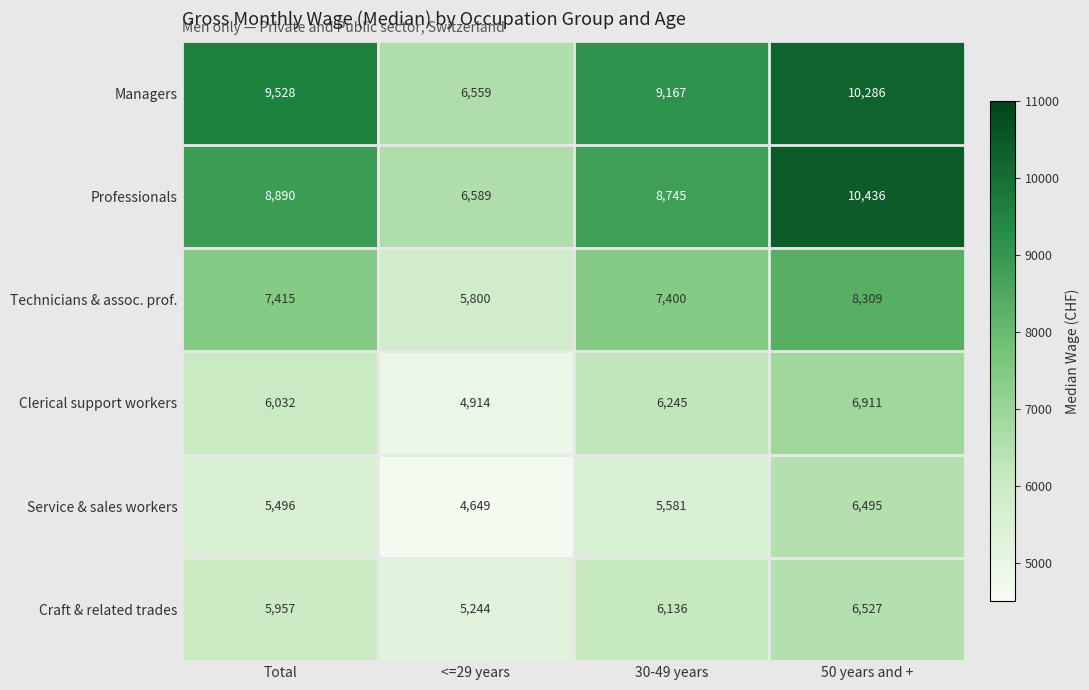

What is the approximate value of Managers at 50 years and +, to the nearest 10?

10290